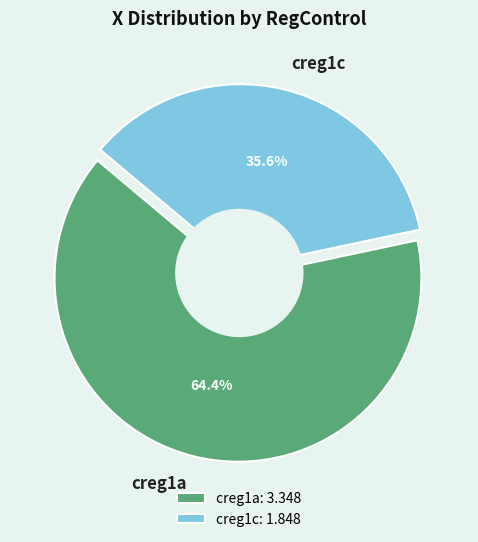

What is the change in value from creg1a to creg1c?

-1.5